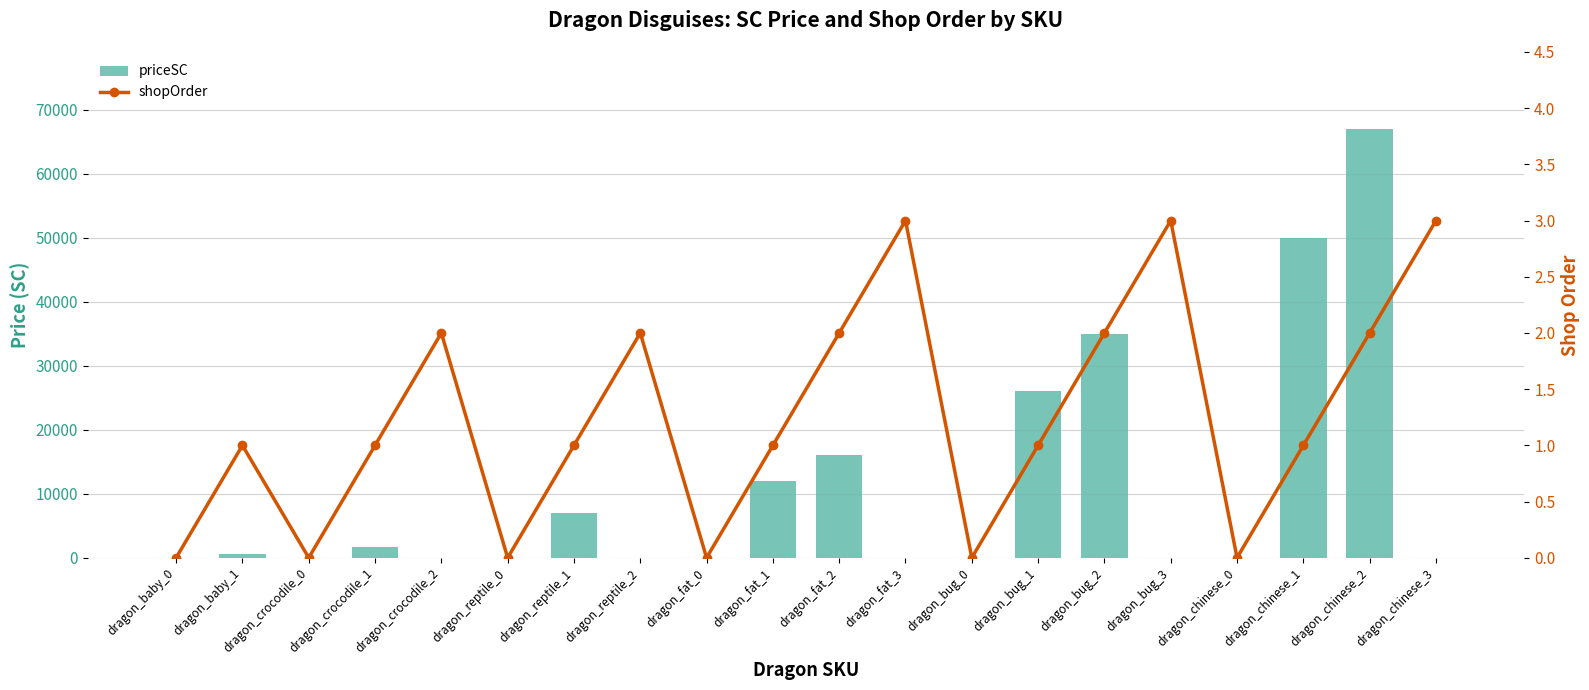

What are all the series names shown in the legend?

priceSC, shopOrder